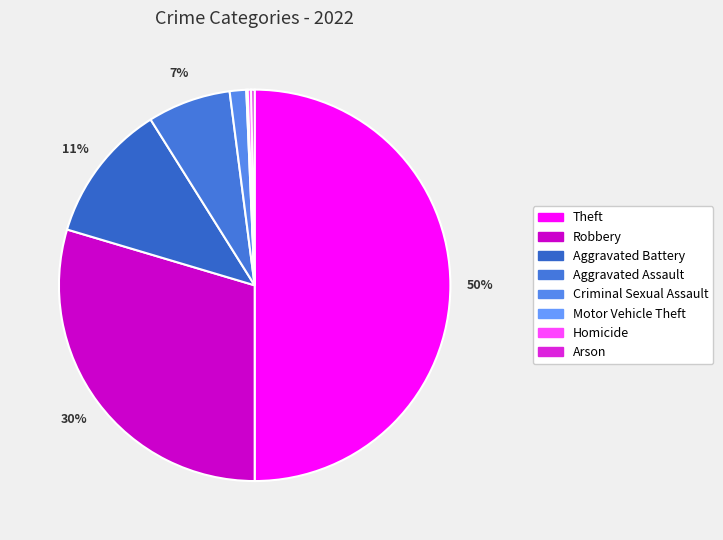

Is it true that Aggravated Assault is 1% of the pie?

False